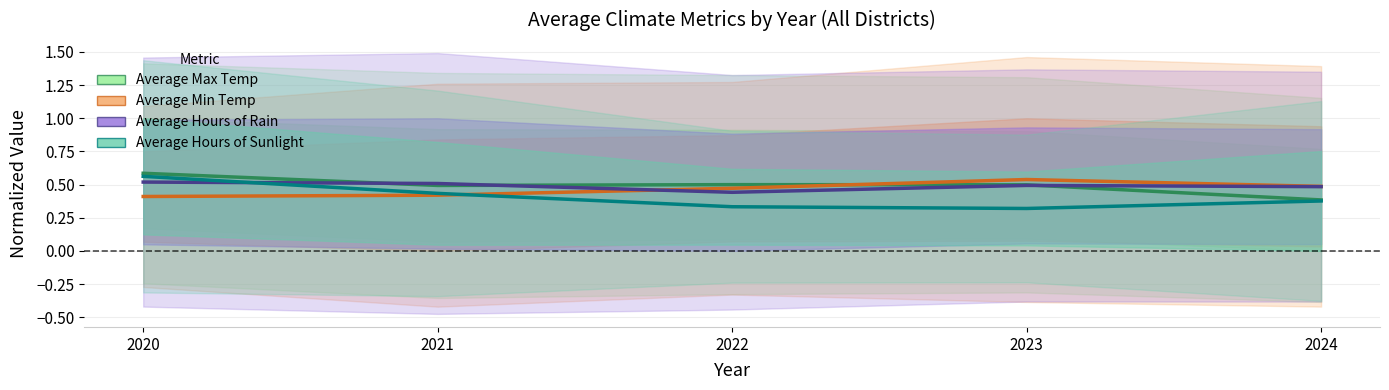

True or false: Sunlight and Rain cross at least once.

True